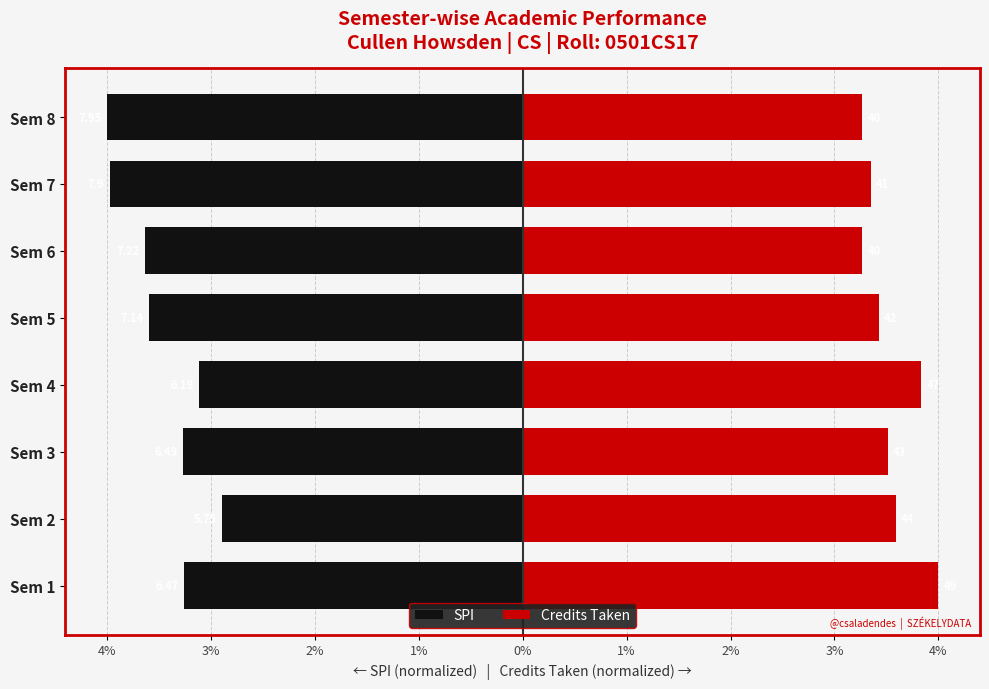

Between 5% and 1%, which series saw the biggest shift?

Credits Taken